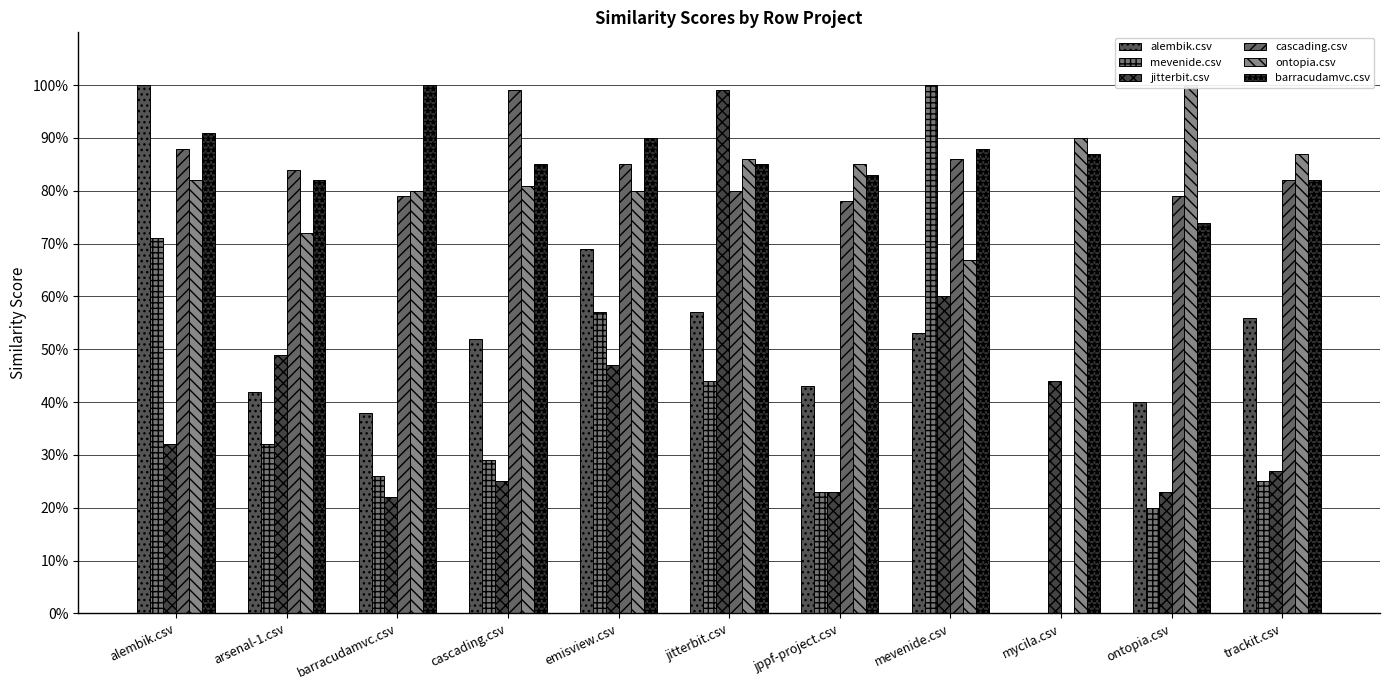

Is the value of alembik.csv at barracudamvc.csv greater than the value of ontopia.csv at trackit.csv?

No